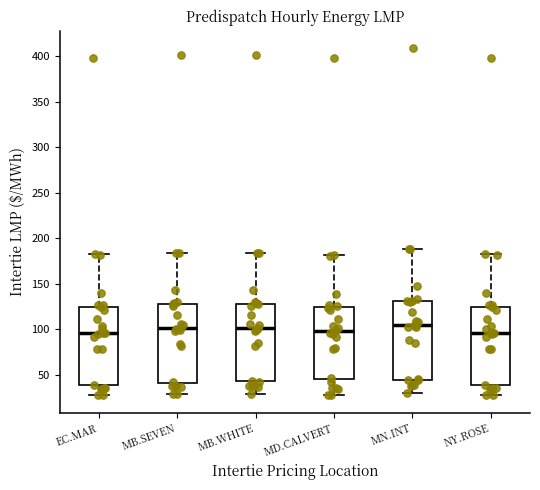

Reading left to right, transcribe this box plot: for each box, give where its median line is, the range the box spans, and where its two whiskers end, as read against the y-axis. The values are not printed on the chart, so give them approximately, as read against the axis.

EC.MAR: median 95, box 40 to 125, whiskers 25 to 180
MB.SEVEN: median 100, box 40 to 130, whiskers 30 to 185
MB.WHITE: median 100, box 45 to 130, whiskers 30 to 185
MD.CALVERT: median 100, box 45 to 125, whiskers 25 to 180
MN.INT: median 105, box 45 to 130, whiskers 30 to 190
NY.ROSE: median 95, box 40 to 125, whiskers 25 to 180